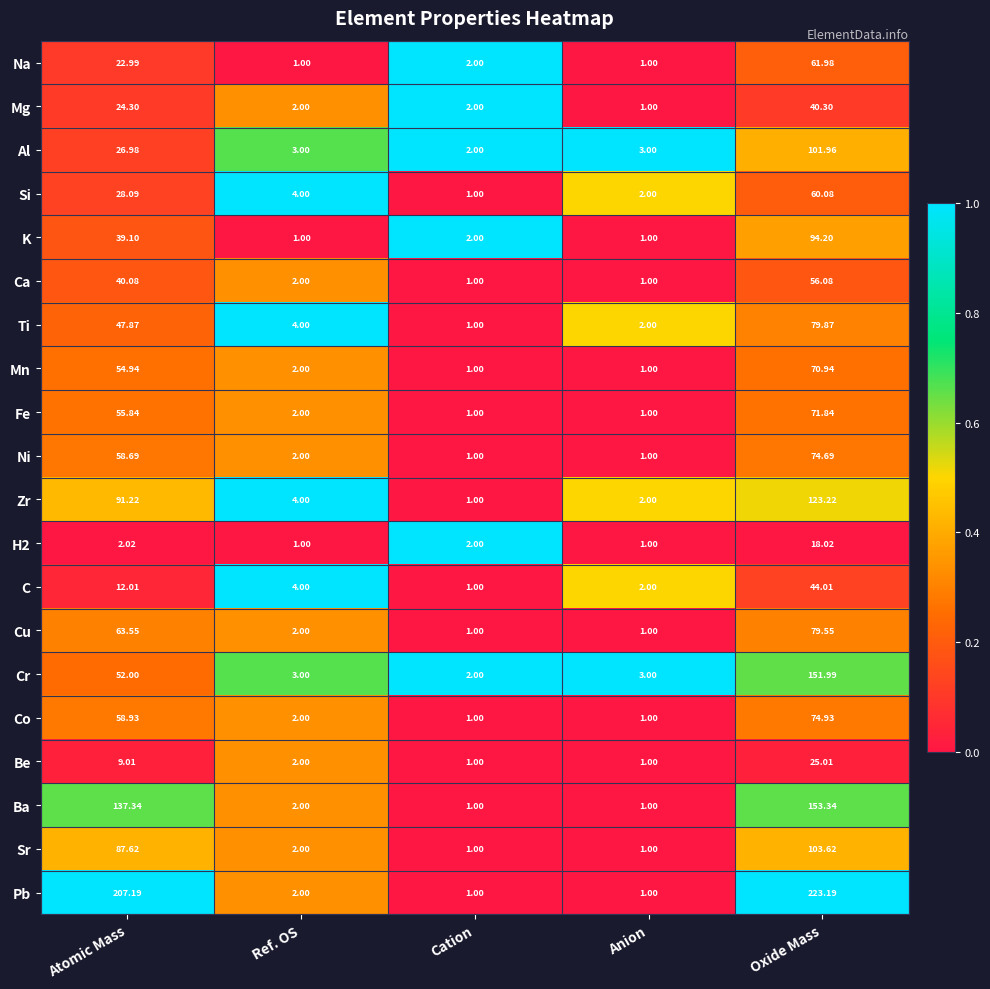

List the series in order of their peak value, highest first.

Pb, Ba, Cr, Zr, Sr, Al, K, Ti, Cu, Co, Ni, Fe, Mn, Na, Si, Ca, C, Mg, Be, H2